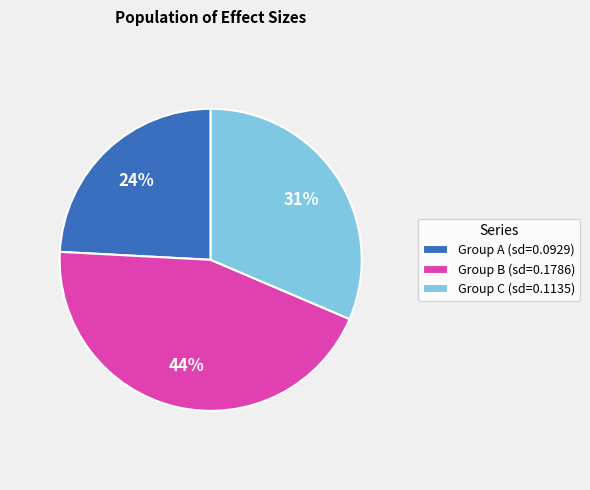

To the nearest percent, what percentage of the pie is Group A (sd=0.0929)?

24%